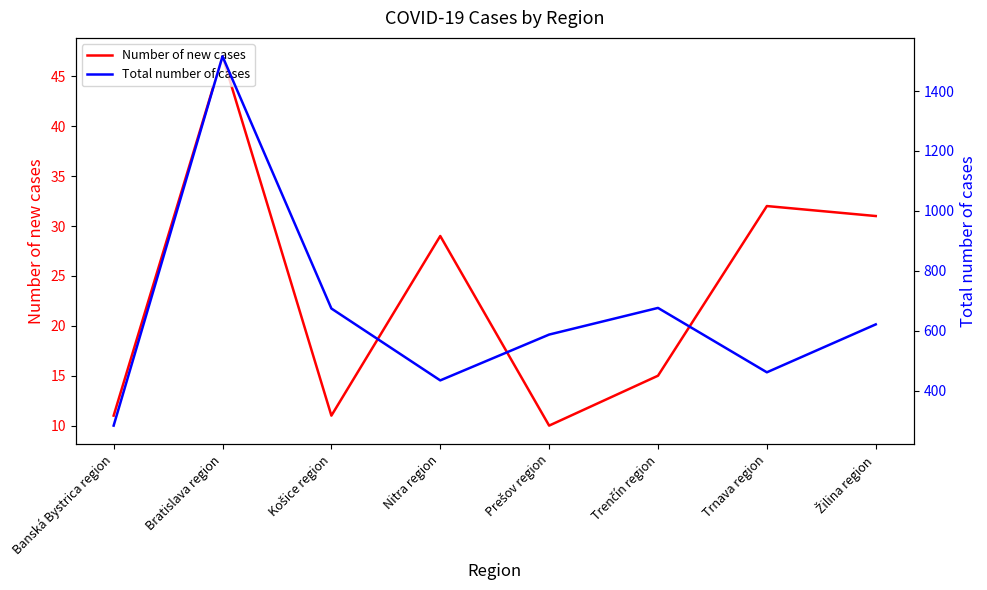

What is the label of the 7th point from the left?

Trnava region